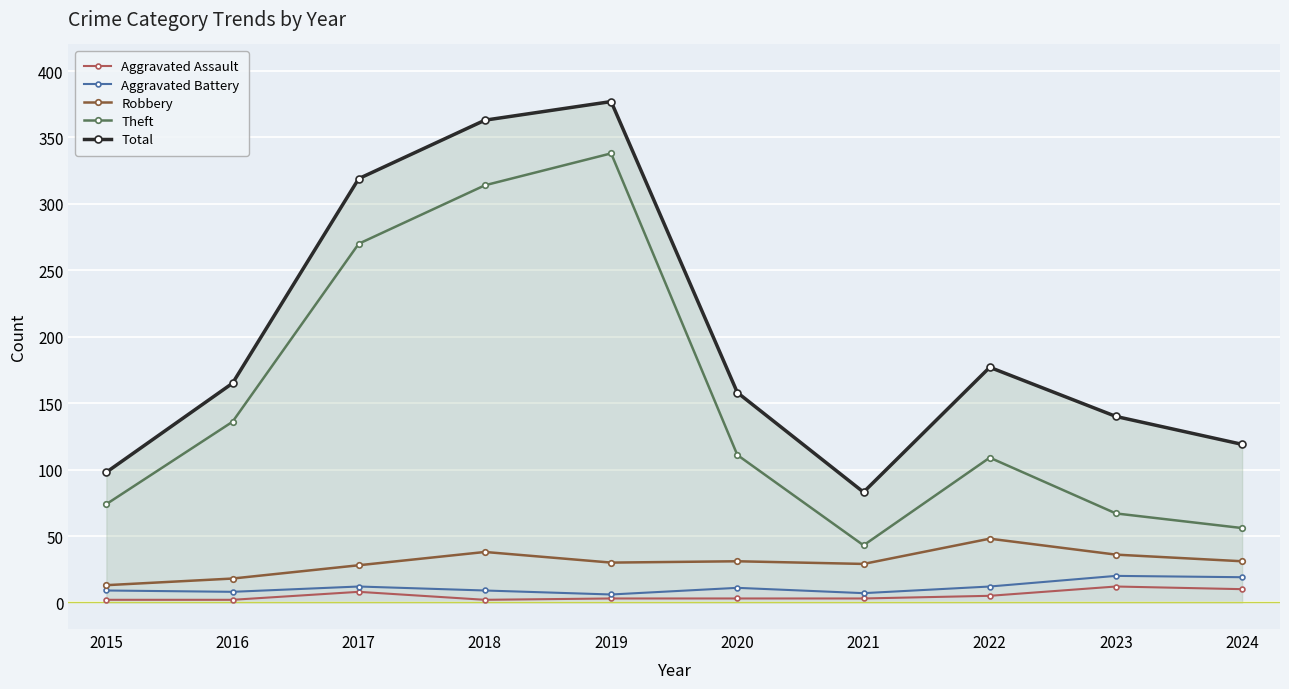

What is the total value across all series at 2018?

726